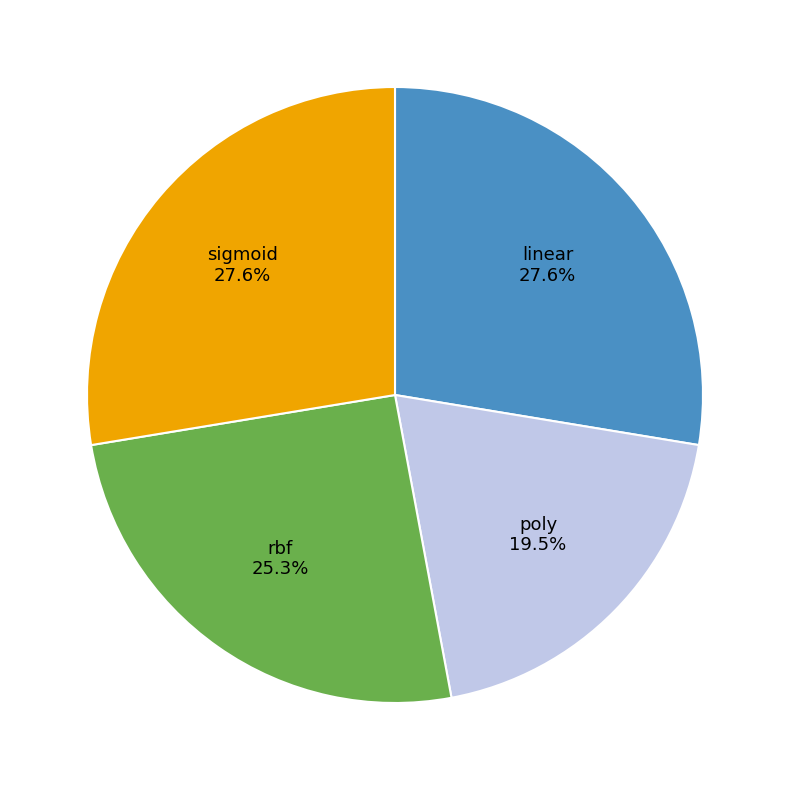

What percentage is the rbf slice, to the nearest percent?

25%